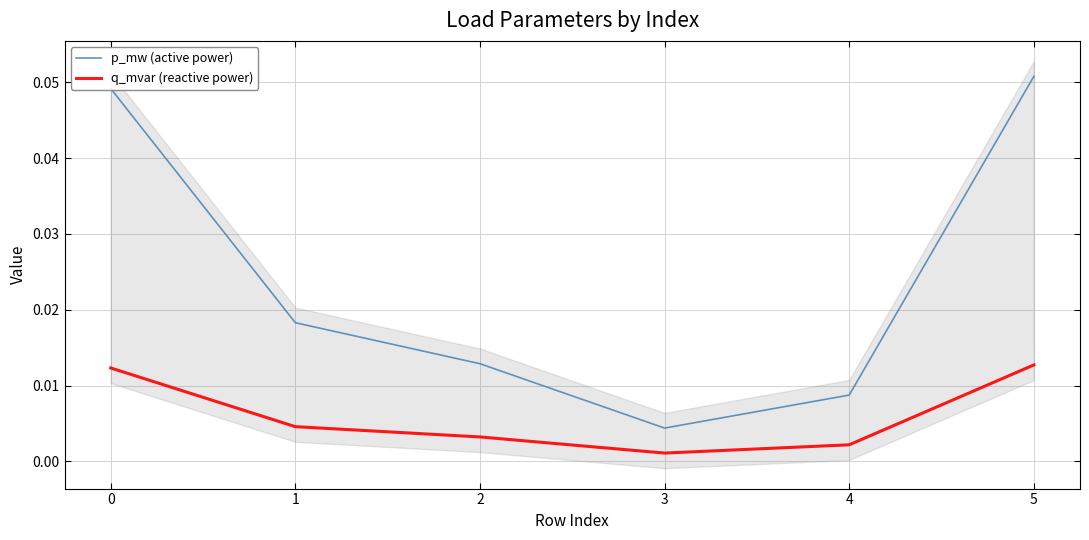

List the labels in order of p_mw (active power) value, smallest first.

3, 4, 2, 1, 0, 5